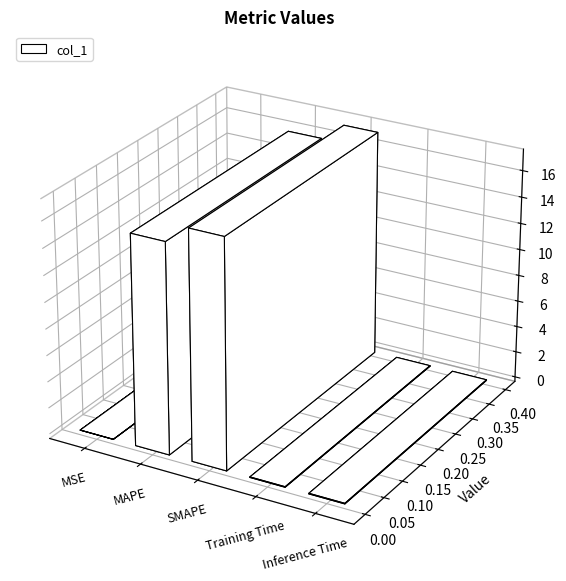

Does the chart contain stacked bars?

No